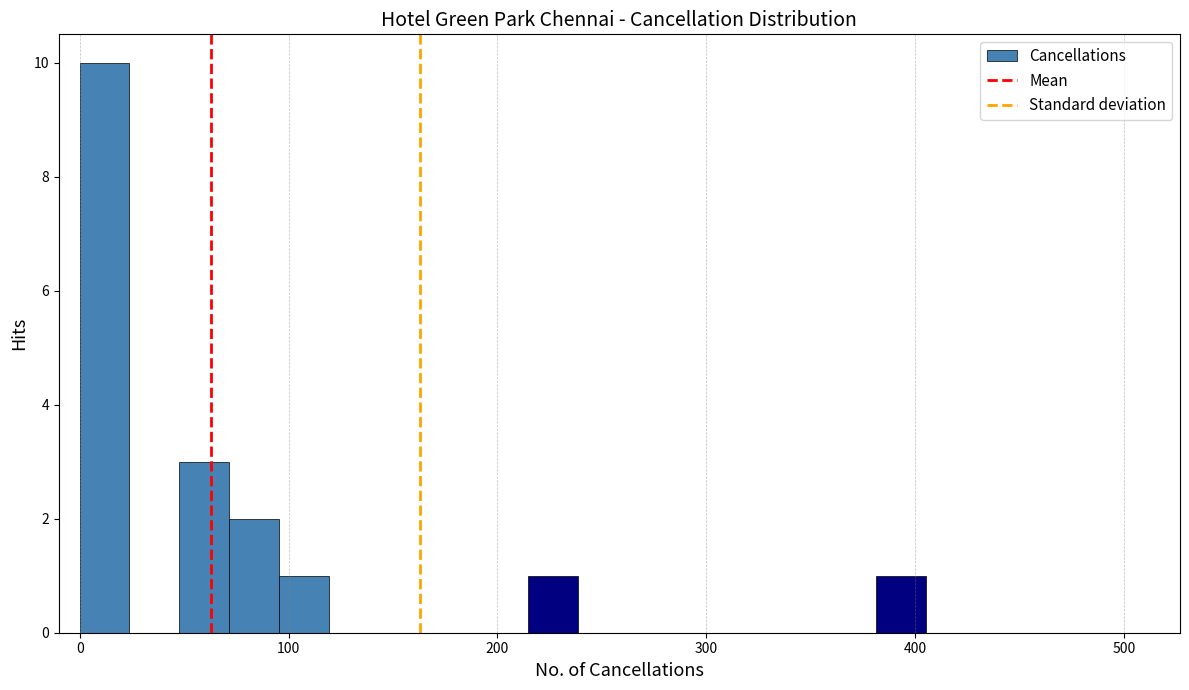

Read against the x-axis, roughly where is the centre of the tallest bar?

10